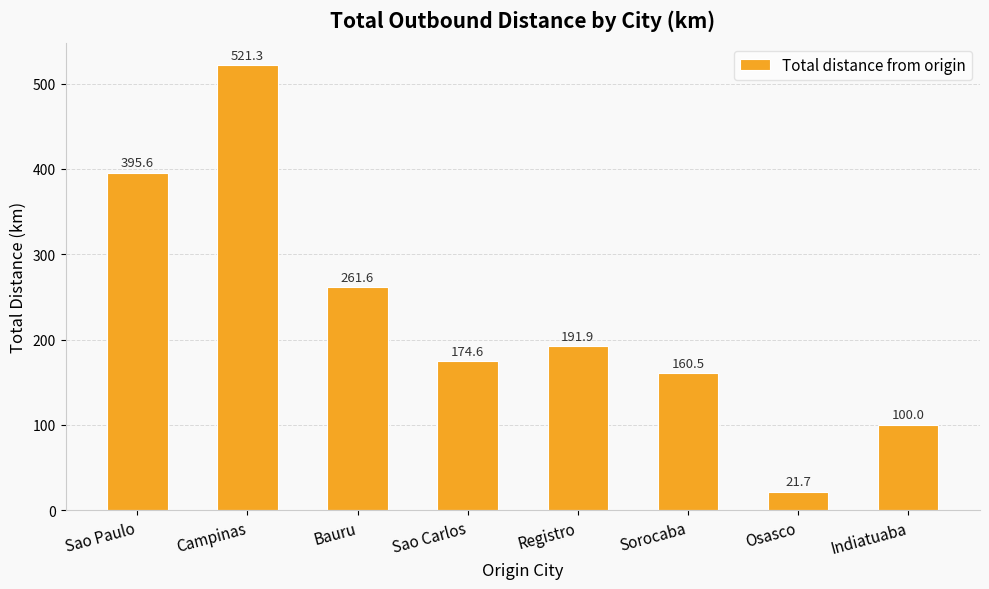

The value at Campinas is 521.3. True or false?

True